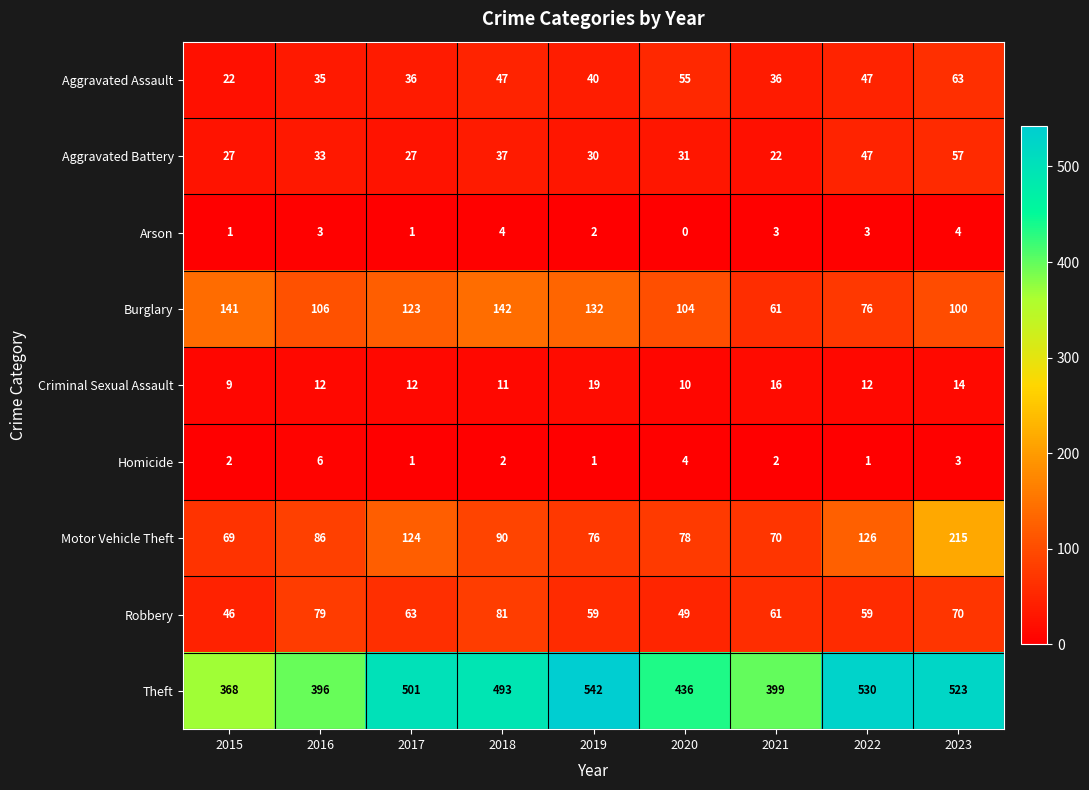

What is the difference between the Aggravated Battery values at 2021 and 2018?

15